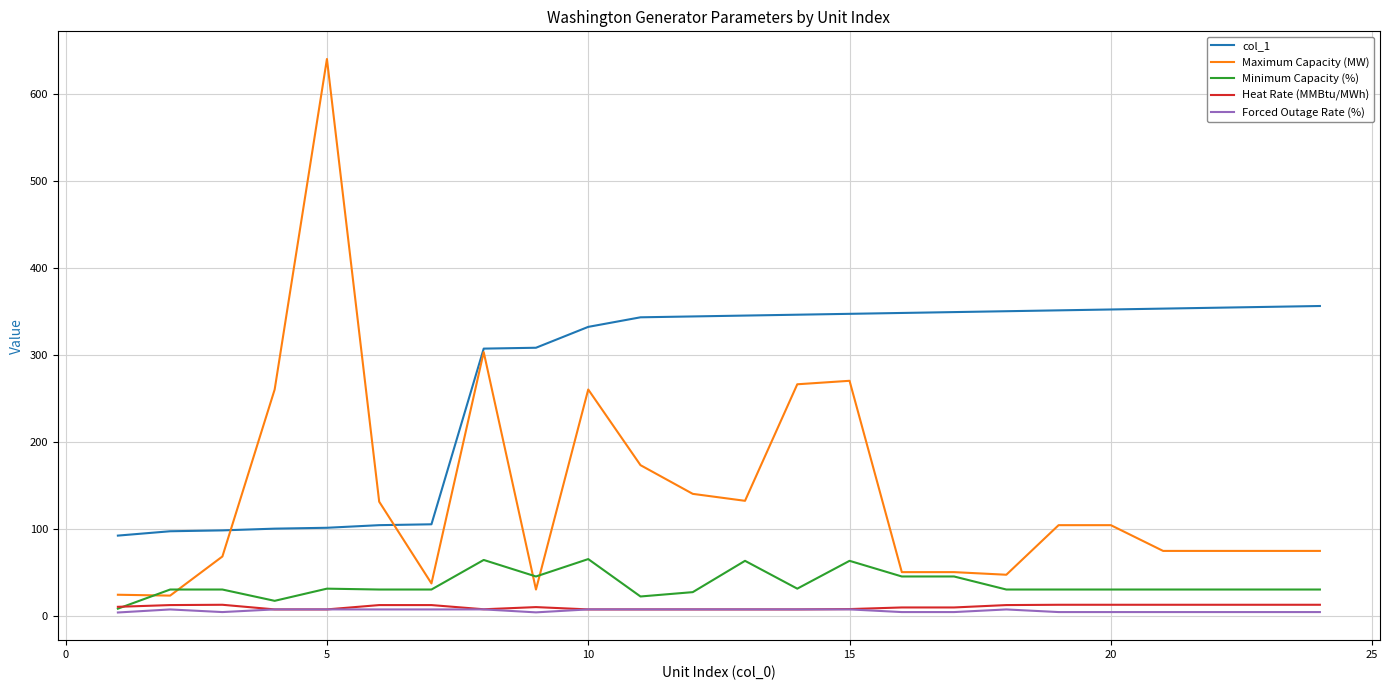

What is the maximum value shown in the chart?

640.0